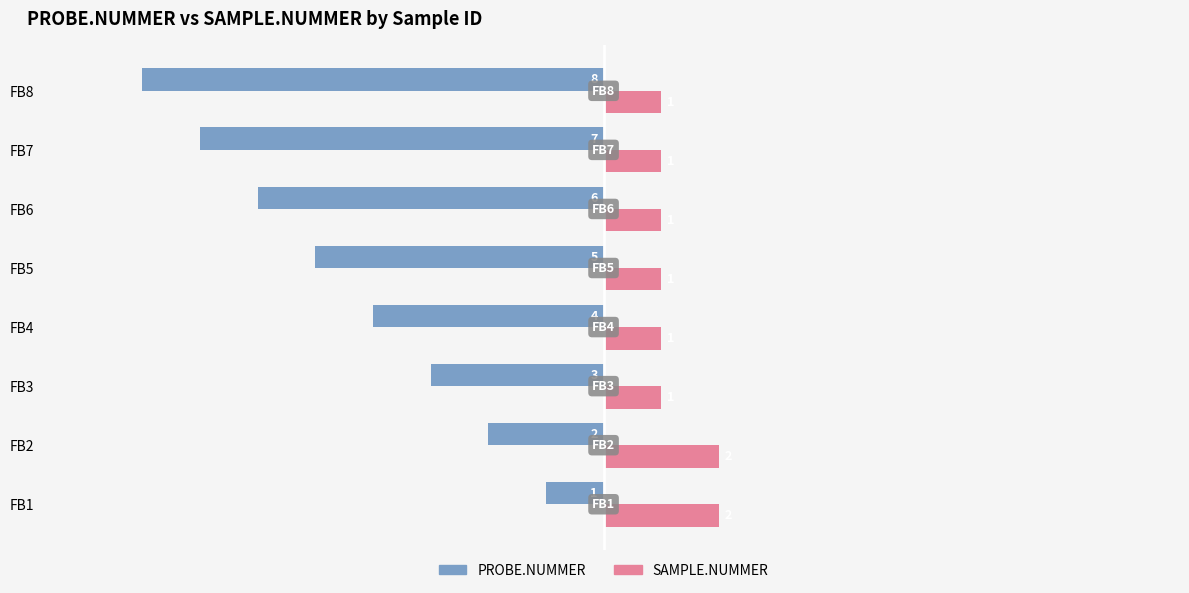

At which label is PROBE.NUMMER closest to -4?

FB4